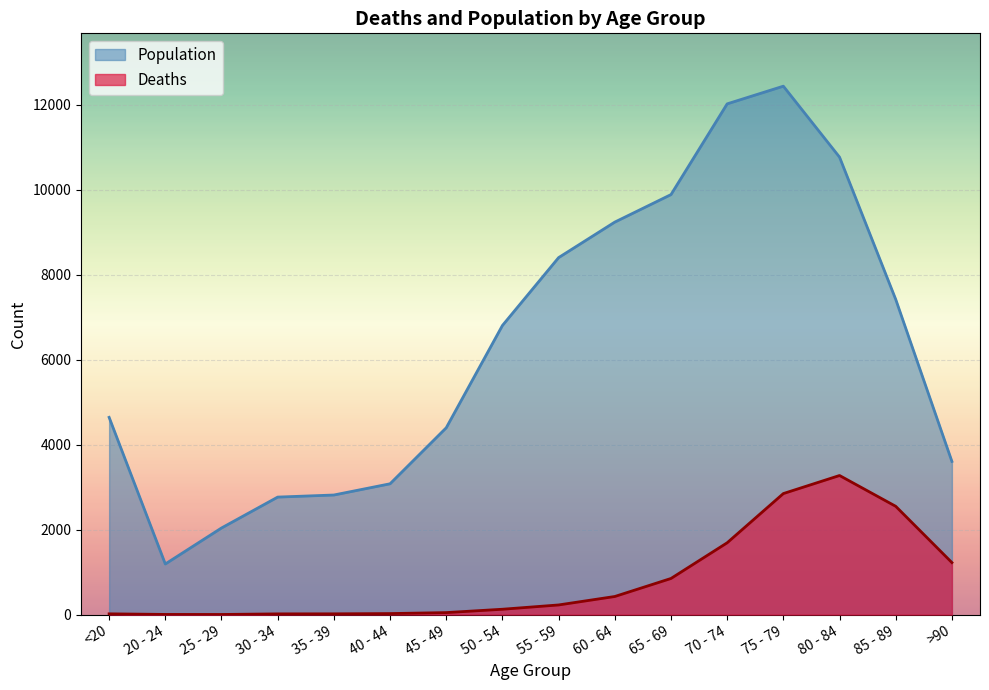

Reading left to right, extract all data points from this chart.

Deaths: 18	4	3	17	18	24	47	126	227	426	850	1690	2848	3273	2548	1224
Population: 4641	1191	2038	2765	2814	3078	4396	6803	8400	9236	9883	12018	12434	10764	7417	3604